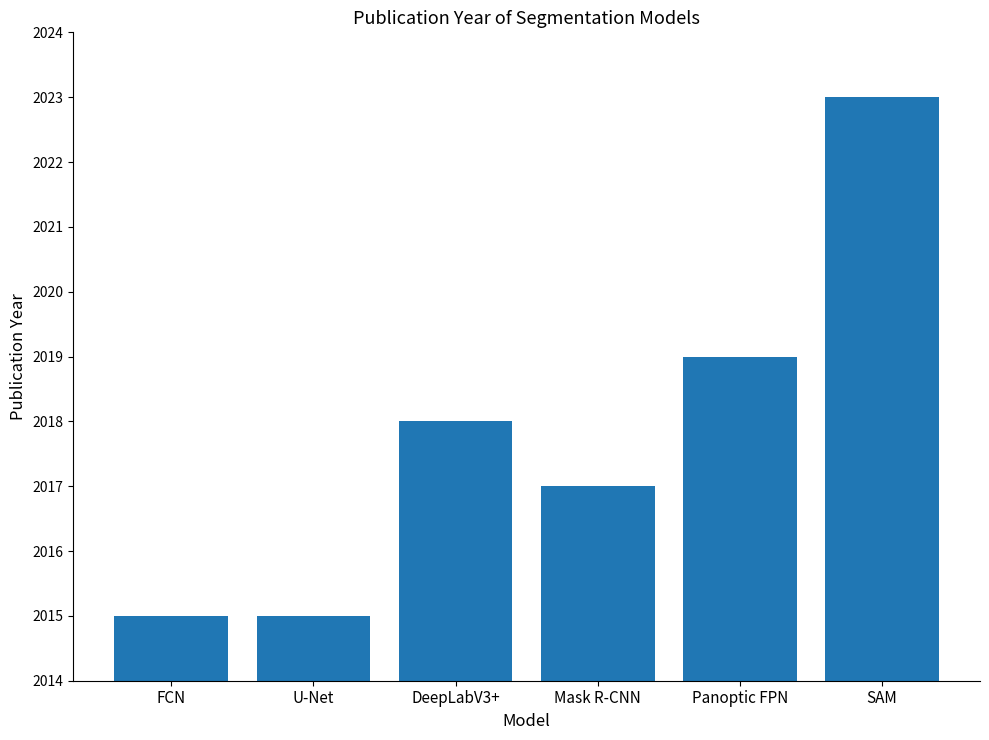

Reading right to left, extract all data points from this chart.

2023	2019	2017	2018	2015	2015